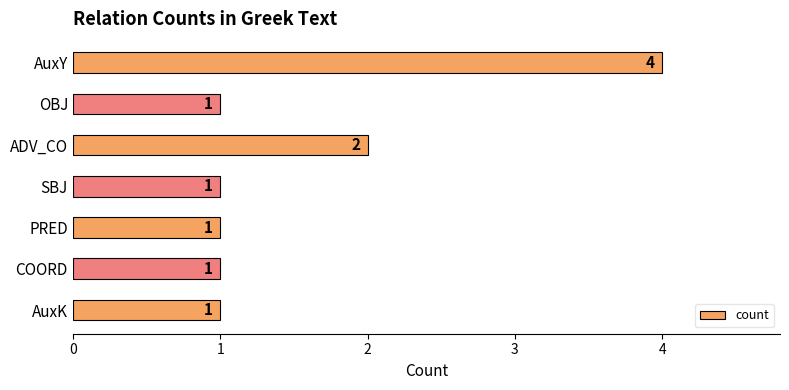

The value at AuxK is 1. True or false?

True